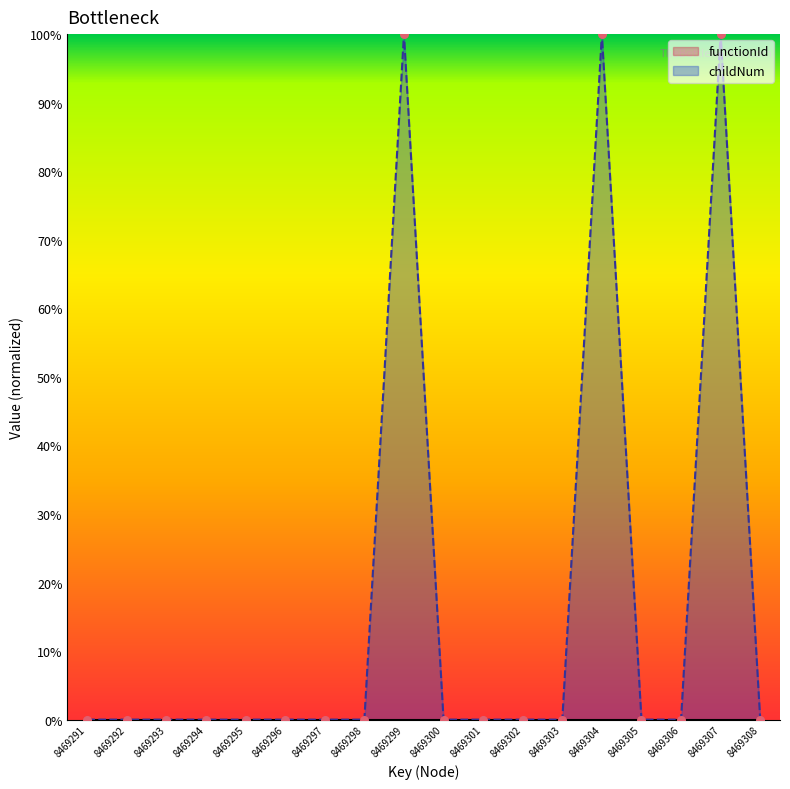

Between 8469291 and 8469293, which is larger?

8469291